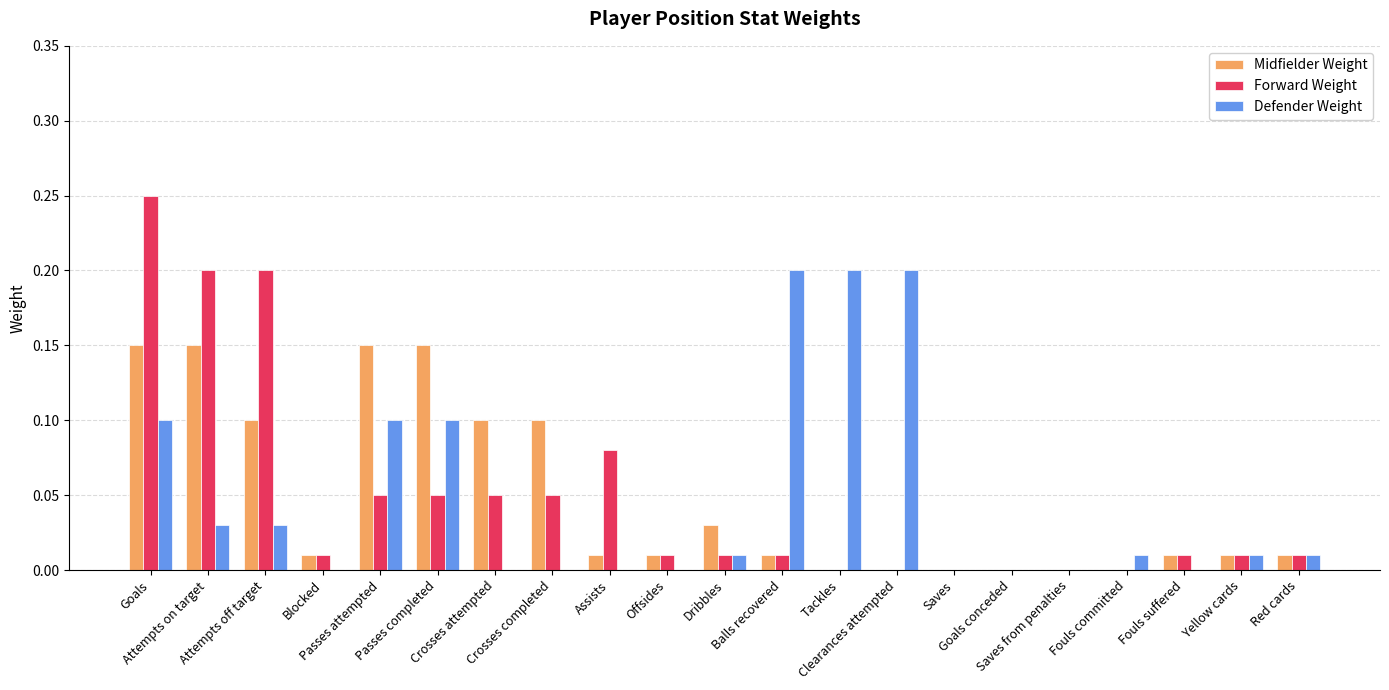

The value of Midfielder Weight at Saves is 0.0. True or false?

True